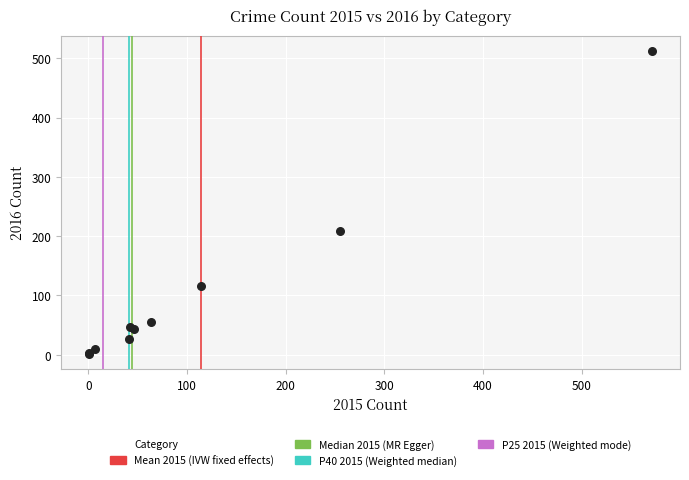

What Y value in the scatter plot is closest to 257?

209